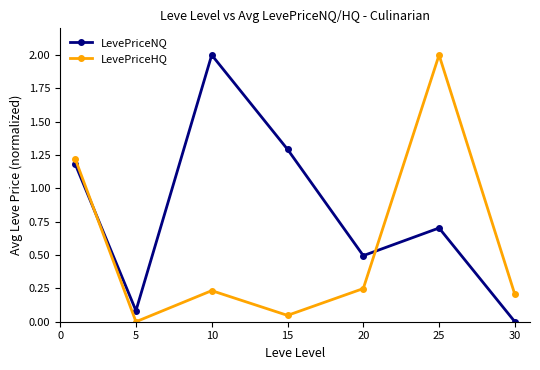

How many values in the LevePriceHQ series exceed 0?

6